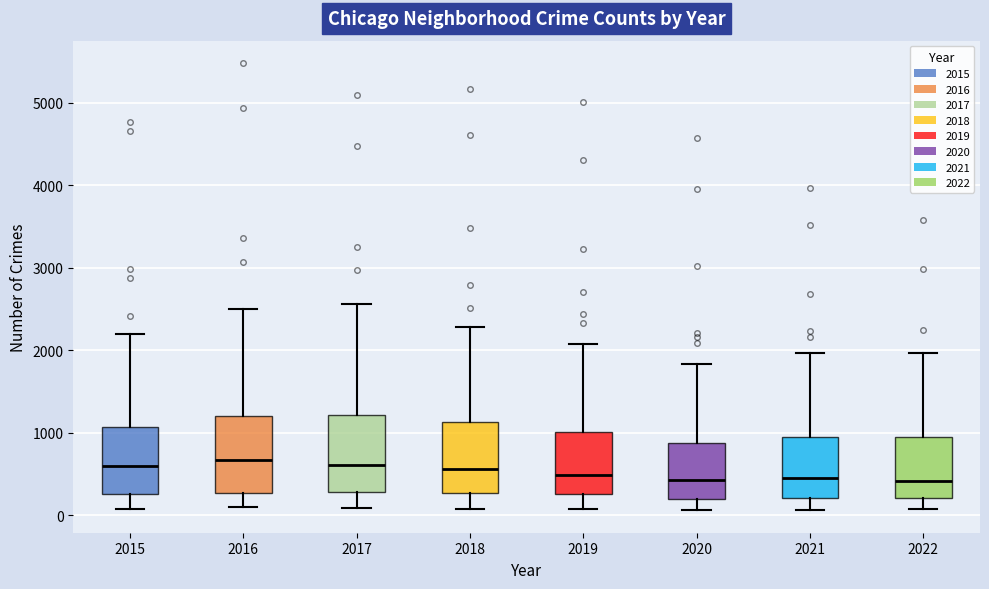

Where is the upper edge of the box at x = 2018 on the y-axis? The values are not printed on the chart, so give them approximately, as read against the axis.

1100